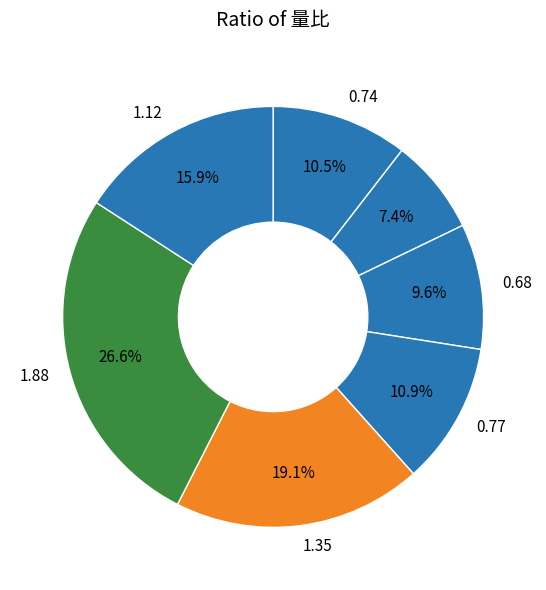

Count the number of slices in the pie.

7